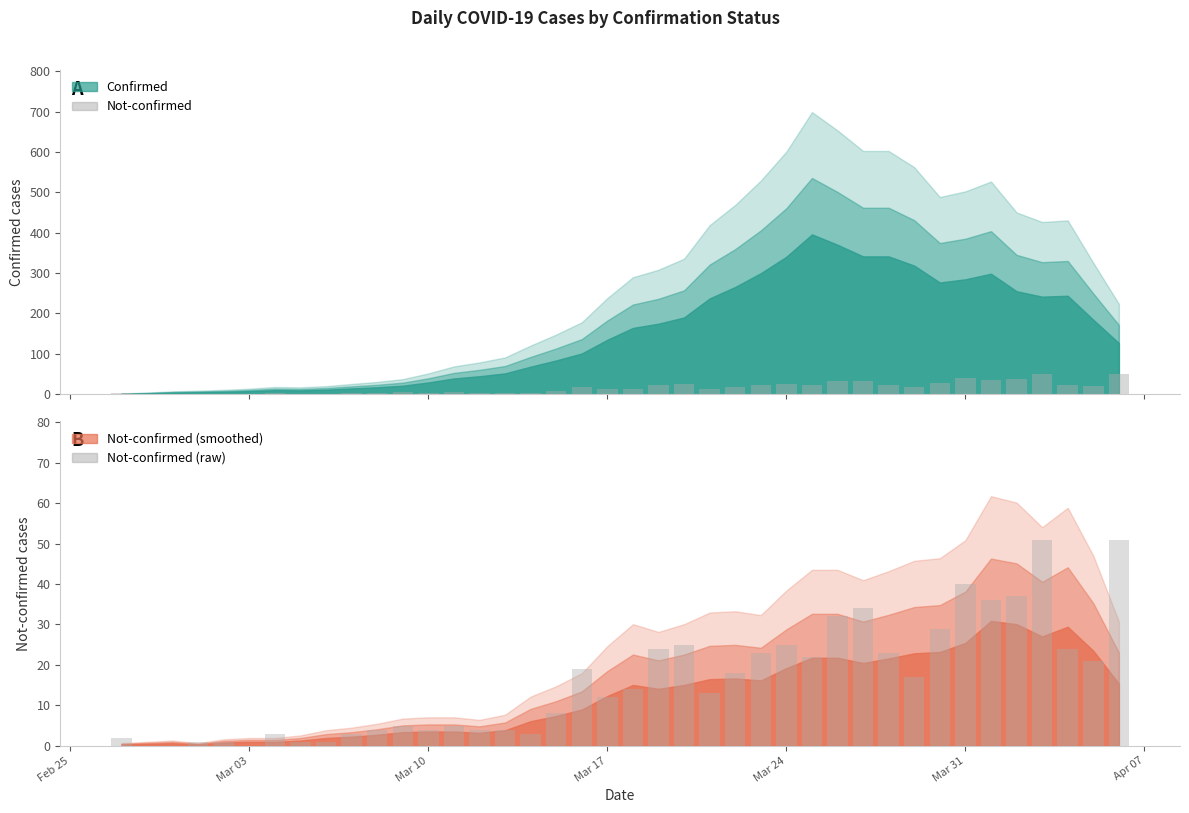

True or false: not-confirmed raw has a value of 63 at 34.

False